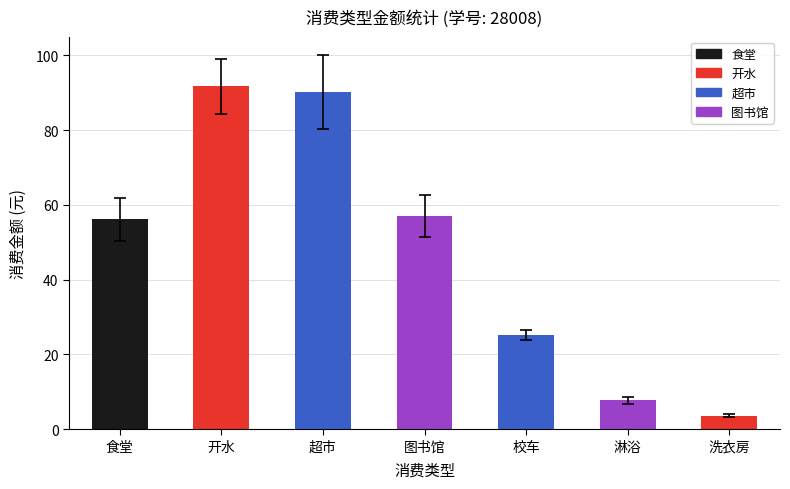

Rank the categories by value from lowest to highest.

洗衣房, 淋浴, 校车, 食堂, 图书馆, 超市, 开水